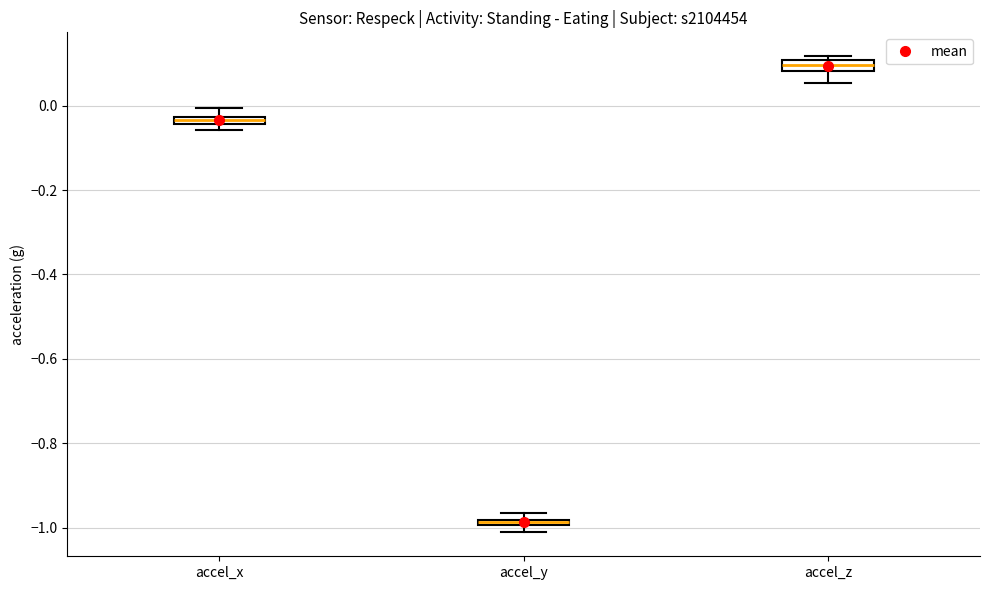

Which box's median line is the lowest?

accel_y